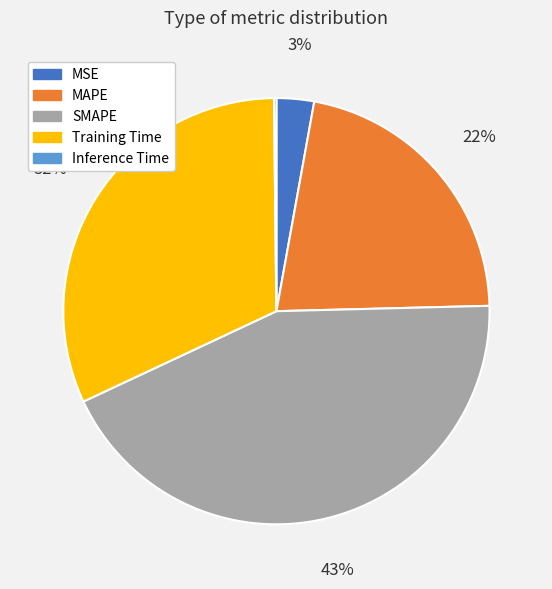

Do MSE and SMAPE together represent more than half of the pie?

No